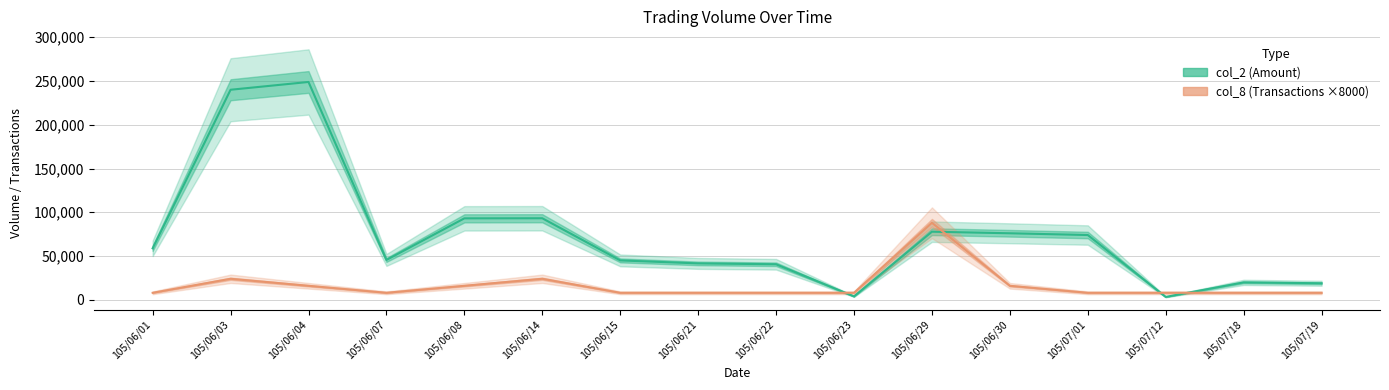

Count the col_8 (Transactions ×8000) values in the range 8000 to 16000.

13